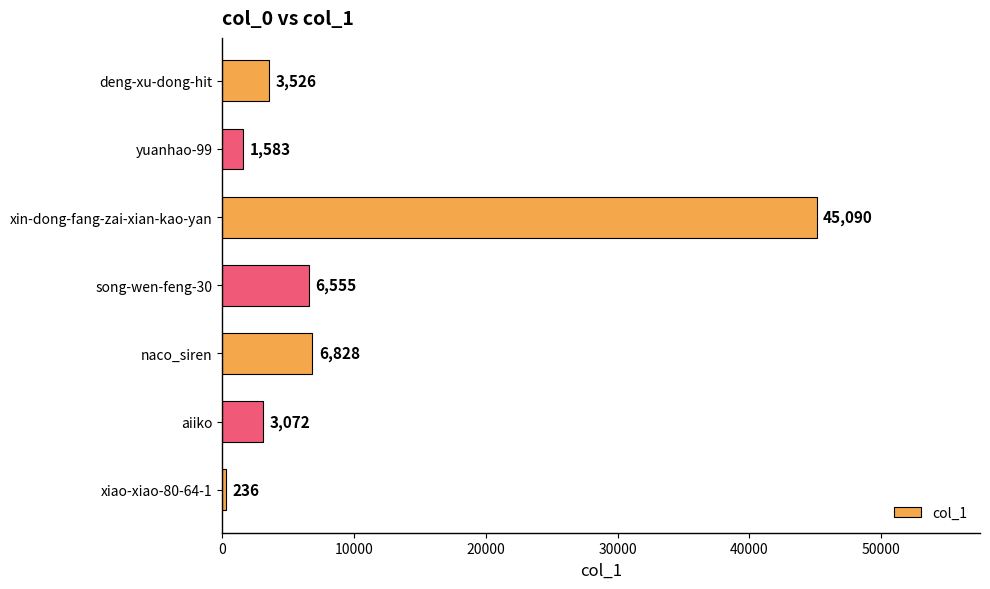

Which has a higher value, yuanhao-99 or deng-xu-dong-hit?

deng-xu-dong-hit